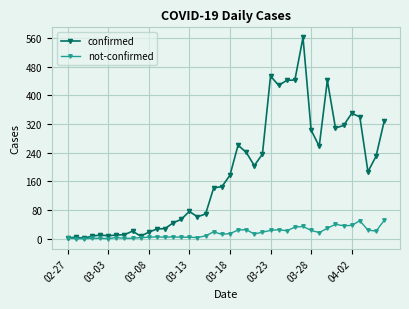

What is the sum of all not-confirmed values?

638